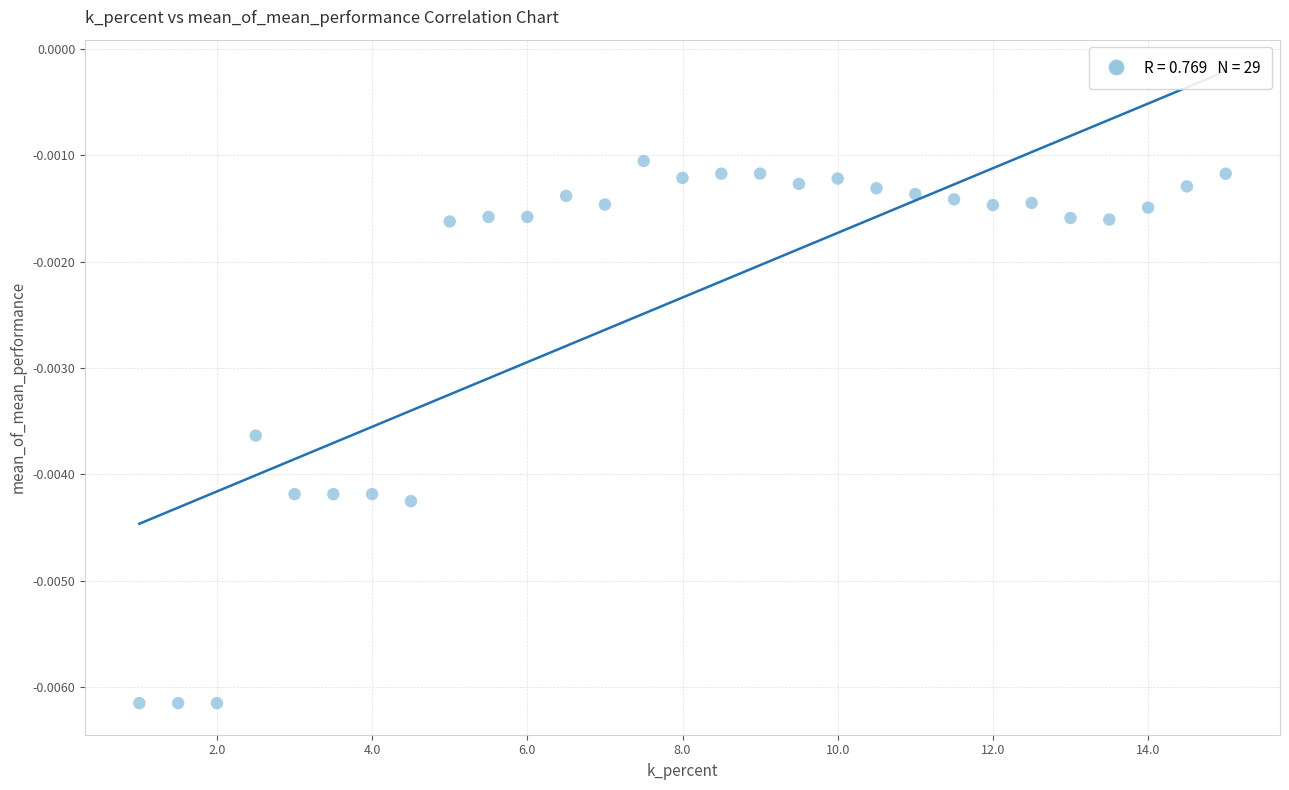

What is the range of X values (max minus min)?

14.0